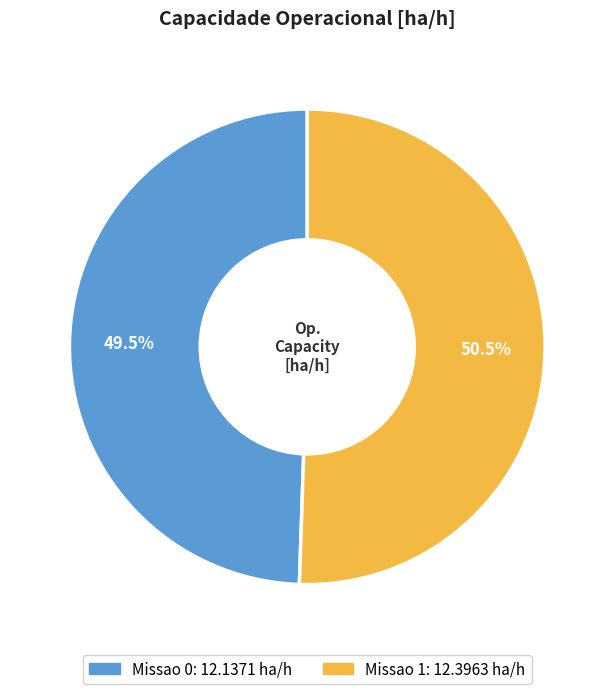

How much of the chart is everything except Missao 0?

50.5%